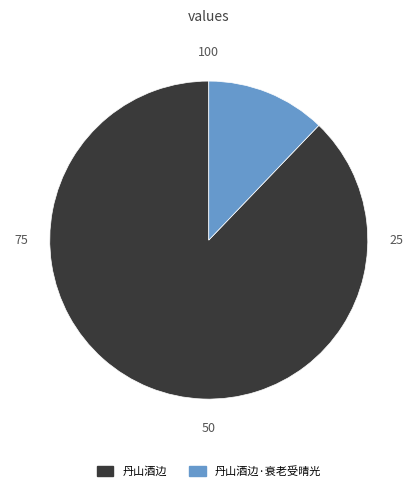

The 丹山酒边 slice represents 88% of the pie. True or false?

True